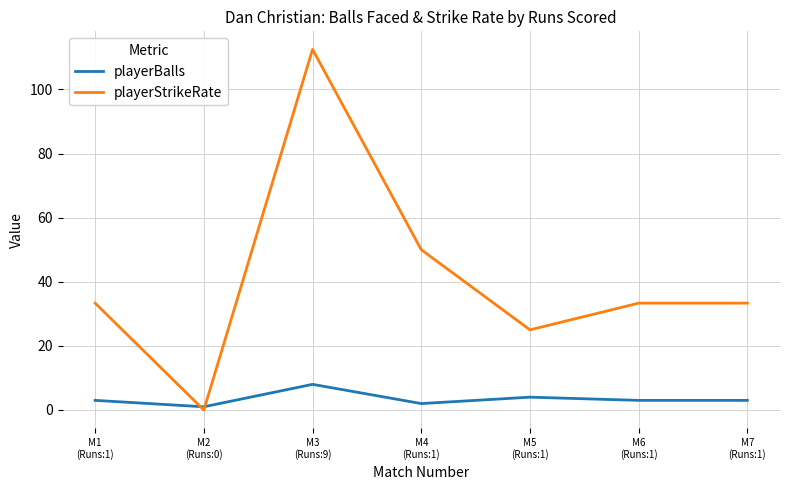

What is the highest value of the playerBalls series?

8.0